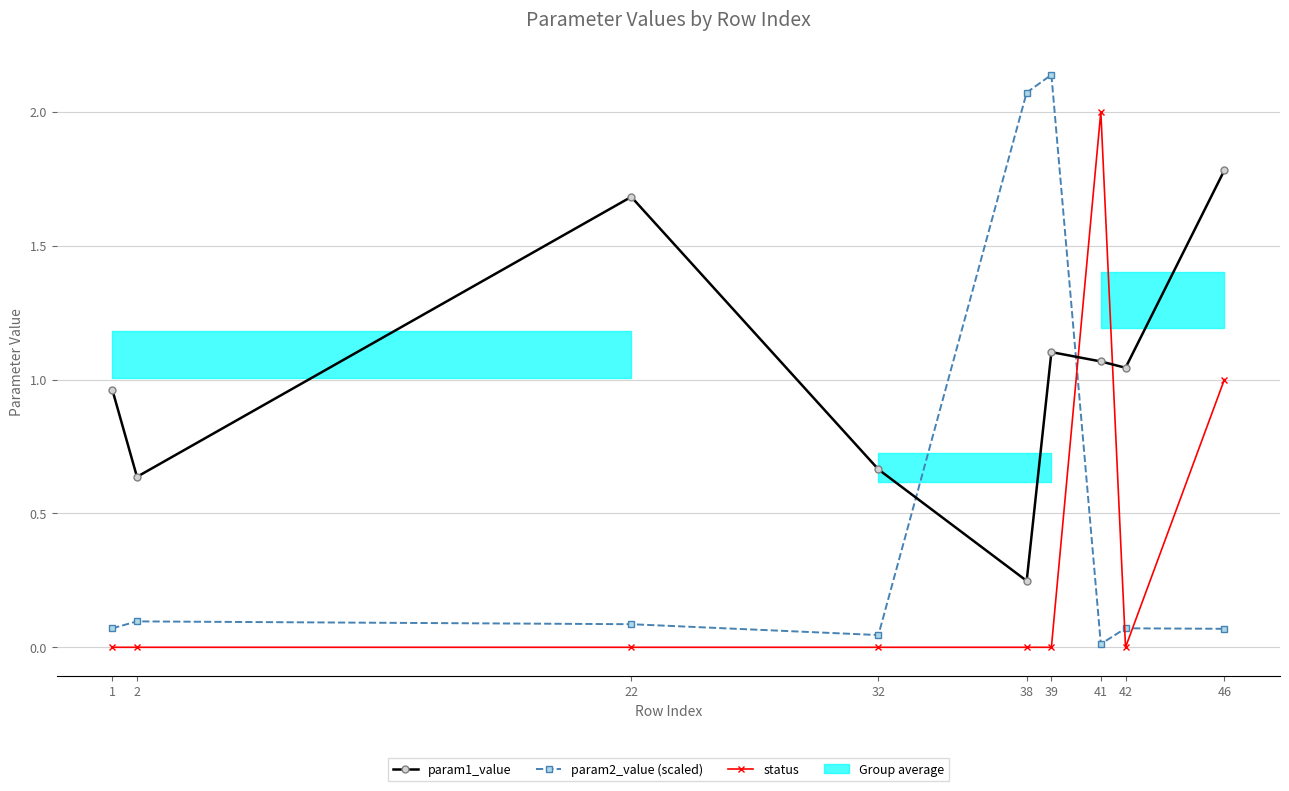

Count the number of categories in the chart.

9